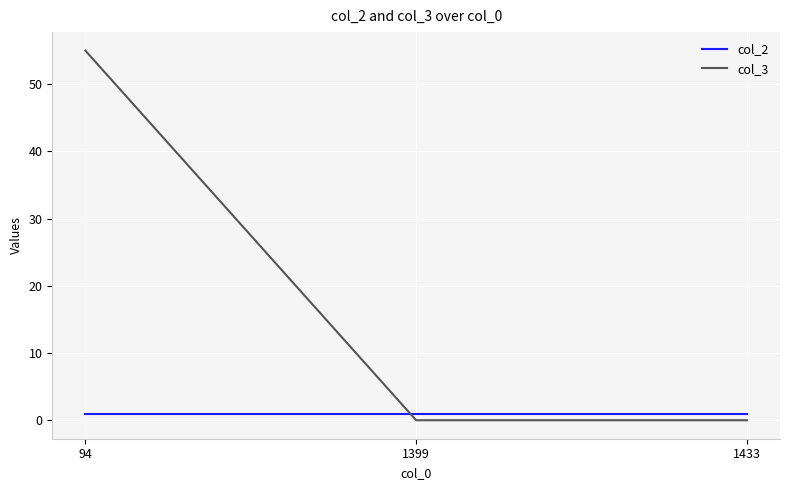

At 1399, list the series in order from largest to smallest.

col_2, col_3